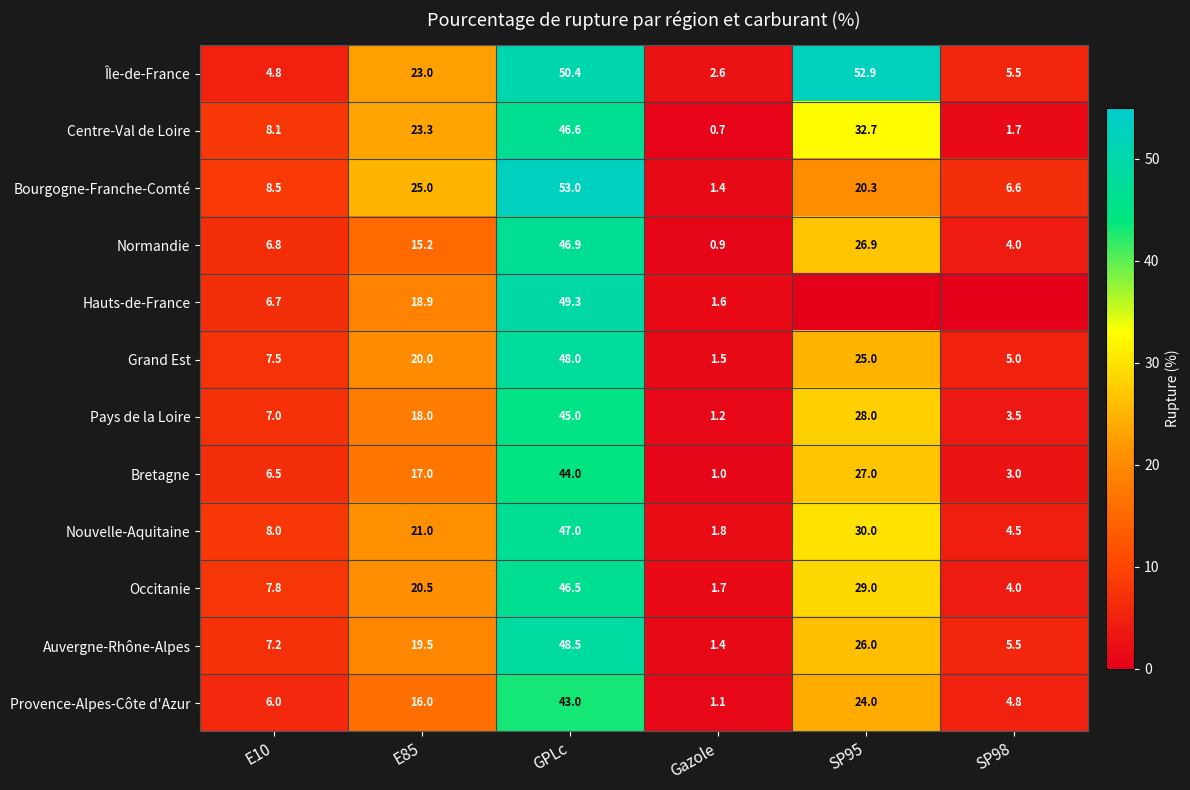

What is the difference between the Nouvelle-Aquitaine values at GPLc and SP95?

17.0